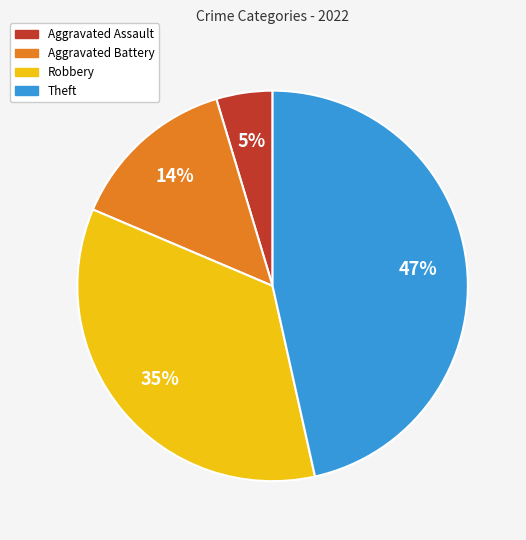

Which category has the biggest portion of the pie?

Theft